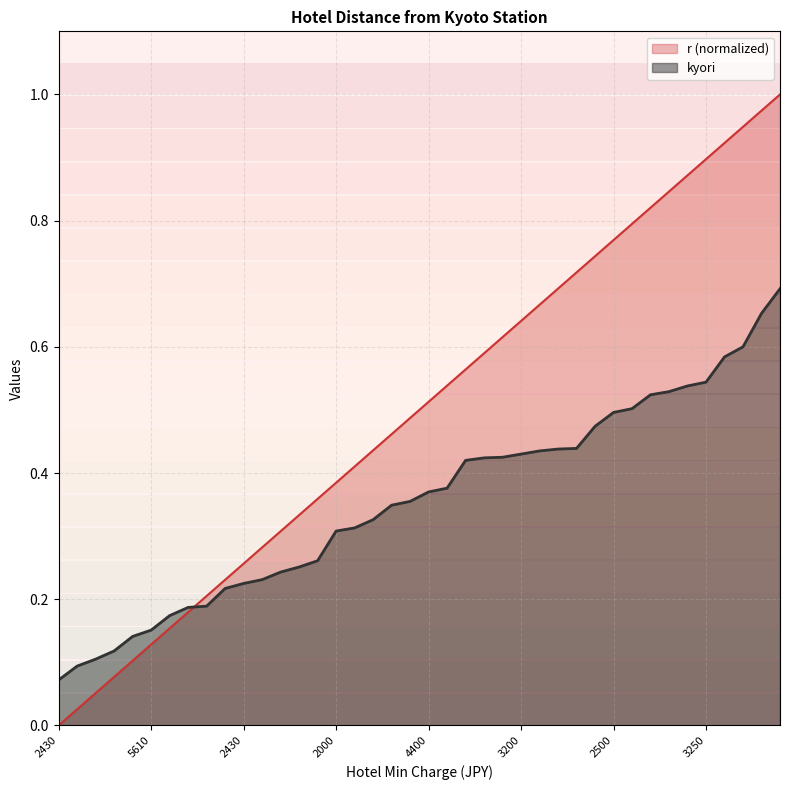

List the series in order of their overall mean, lowest first.

kyori, r (normalized)